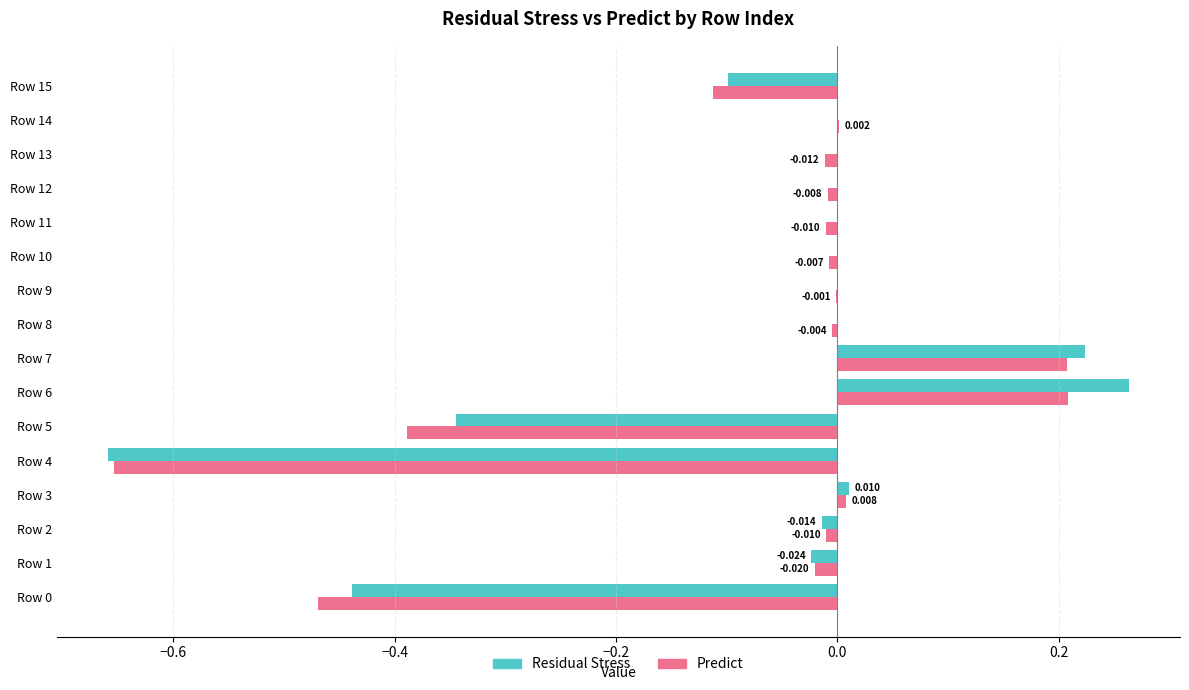

Which series changed the most between Row 9 and Row 14?

Predict